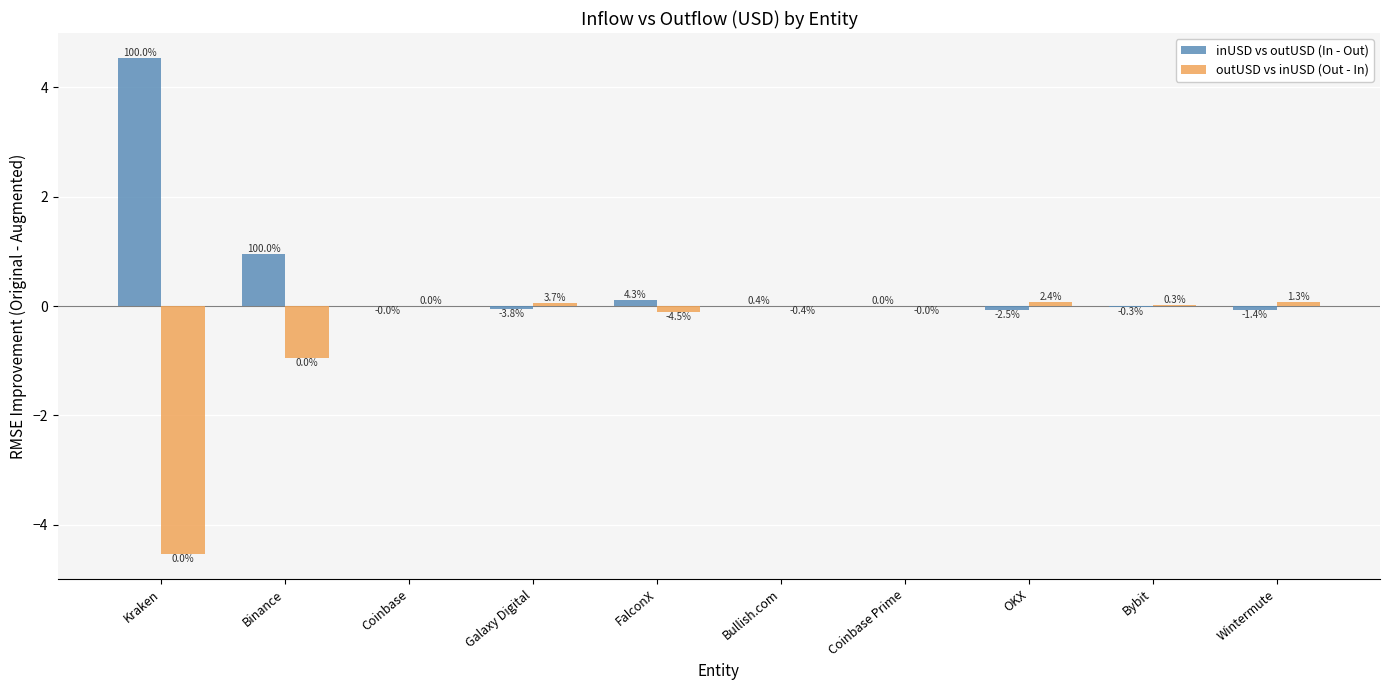

Does the chart contain stacked bars?

No